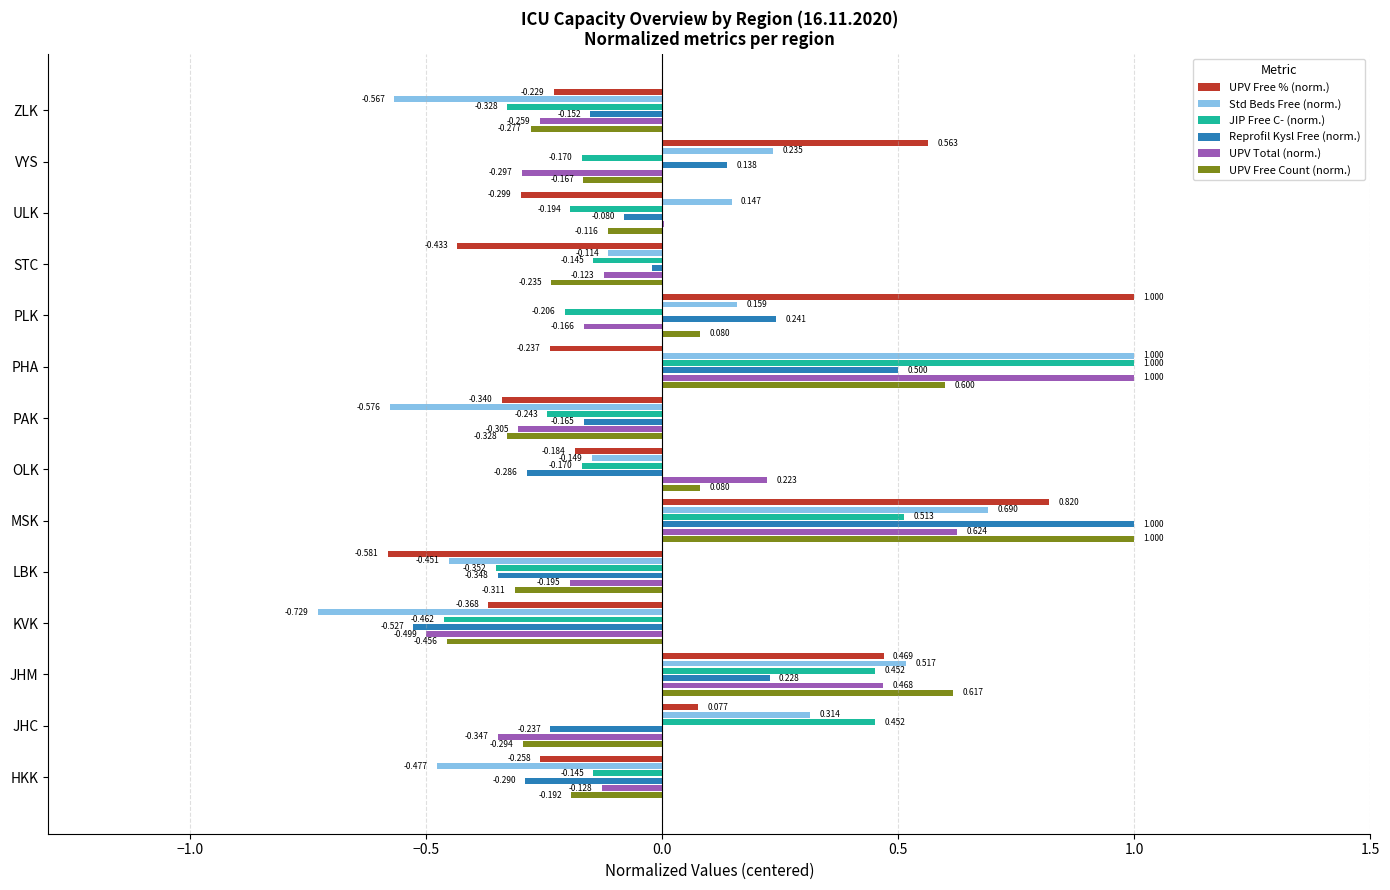

Which series changed the most between PHA and VYS?

UPV Total (norm.)